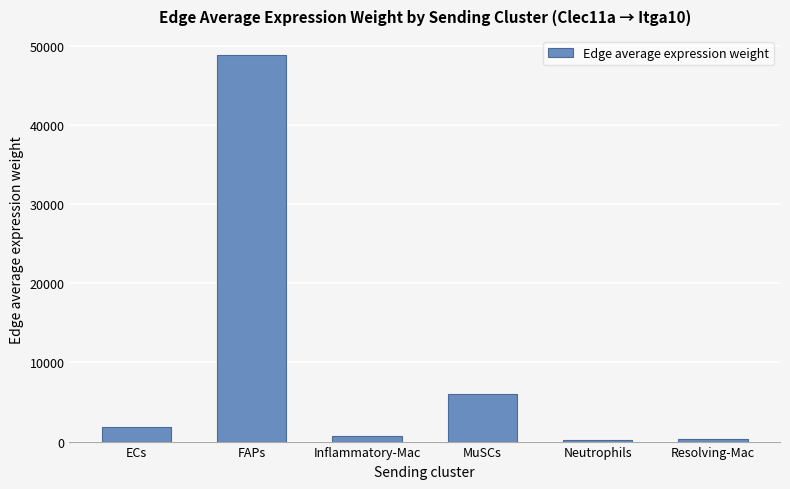

Is it true that the value at Inflammatory-Mac is 714.2?

True